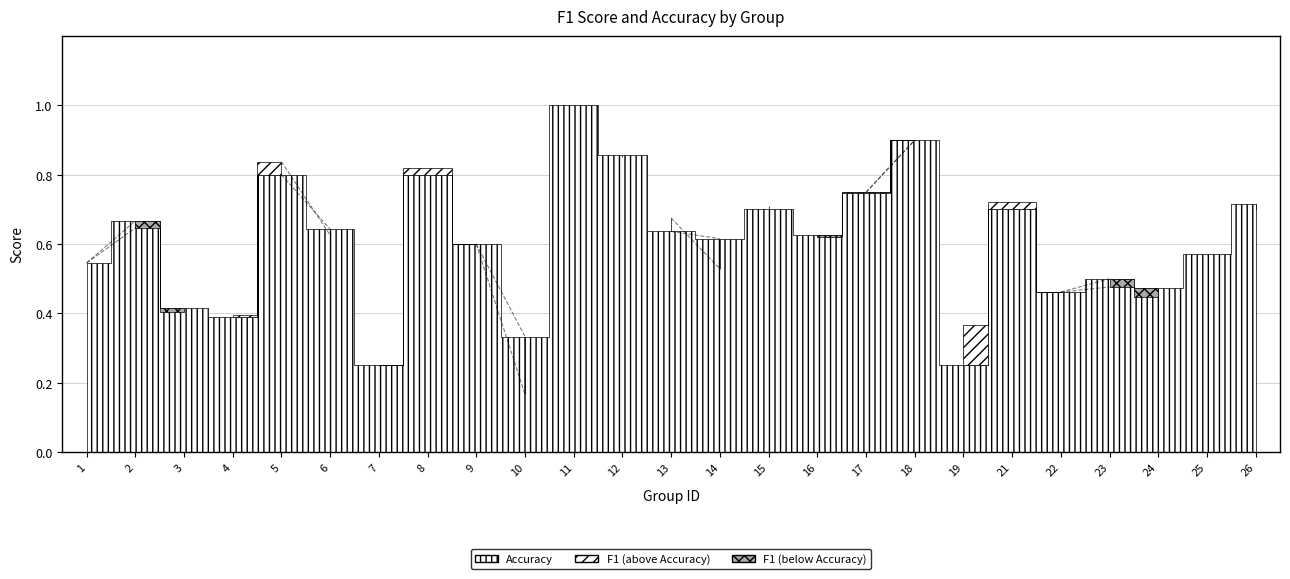

What is the average value of the accuracy series?

0.6